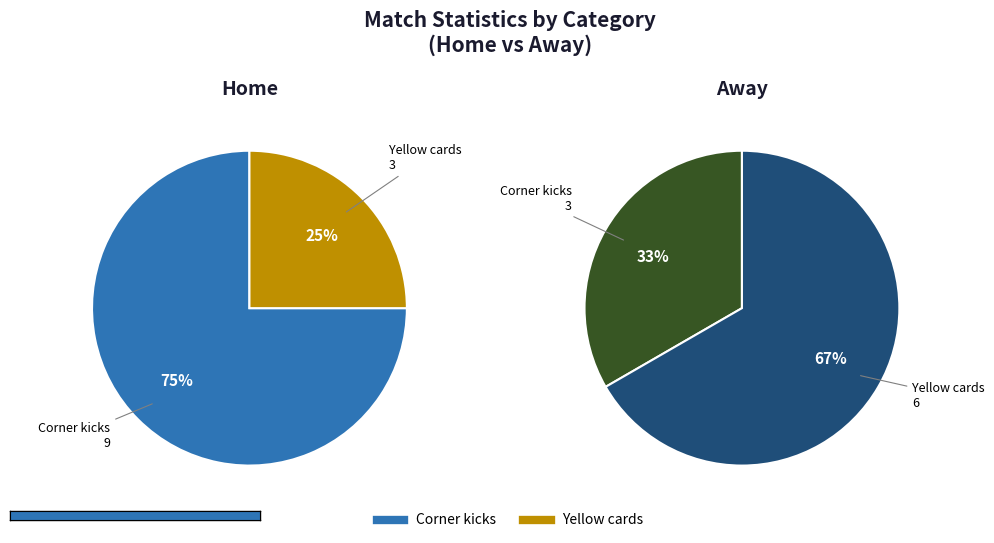

What is the majority slice?

Corner kicks